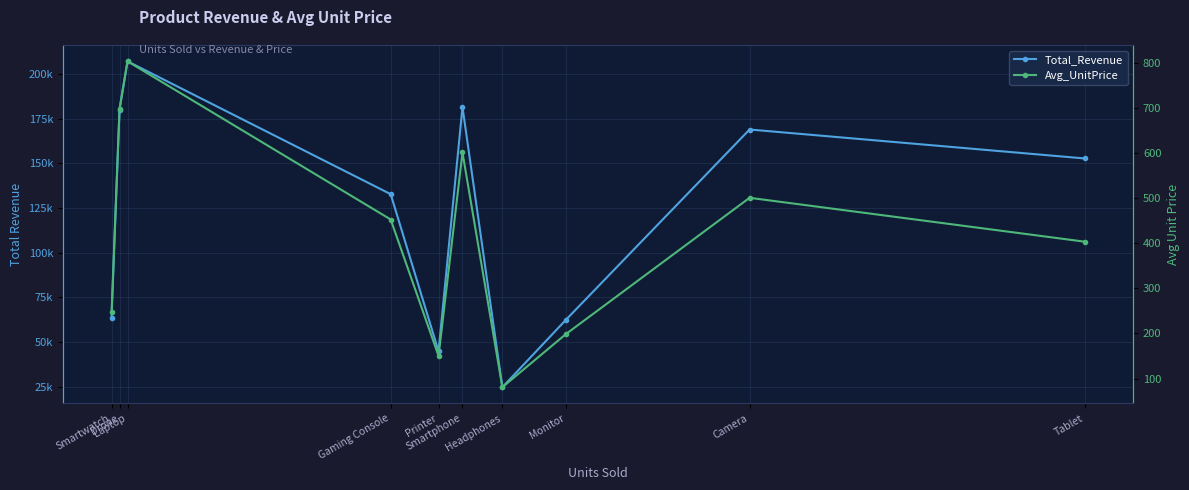

True or false: Avg_UnitPrice and Total_Revenue cross at least once.

False